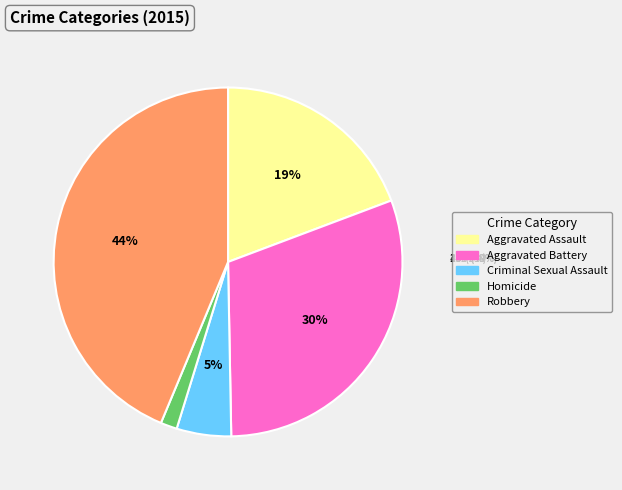

What percentage is the Criminal Sexual Assault slice, to the nearest percent?

5%